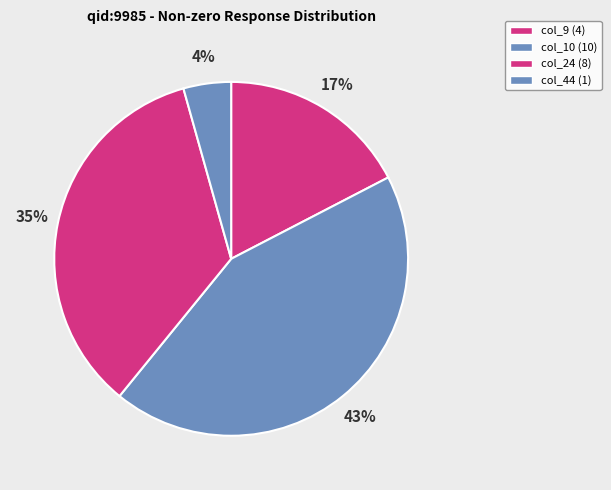

To the nearest percent, what is the combined percentage of col_9 and col_24?

52%